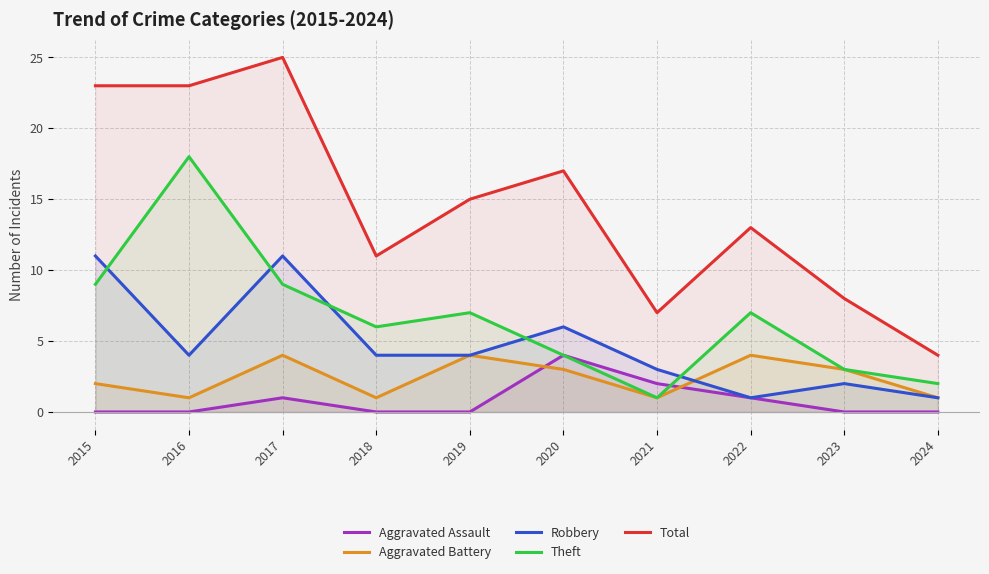

True or false: Theft has a value of 18 at 2016.

True